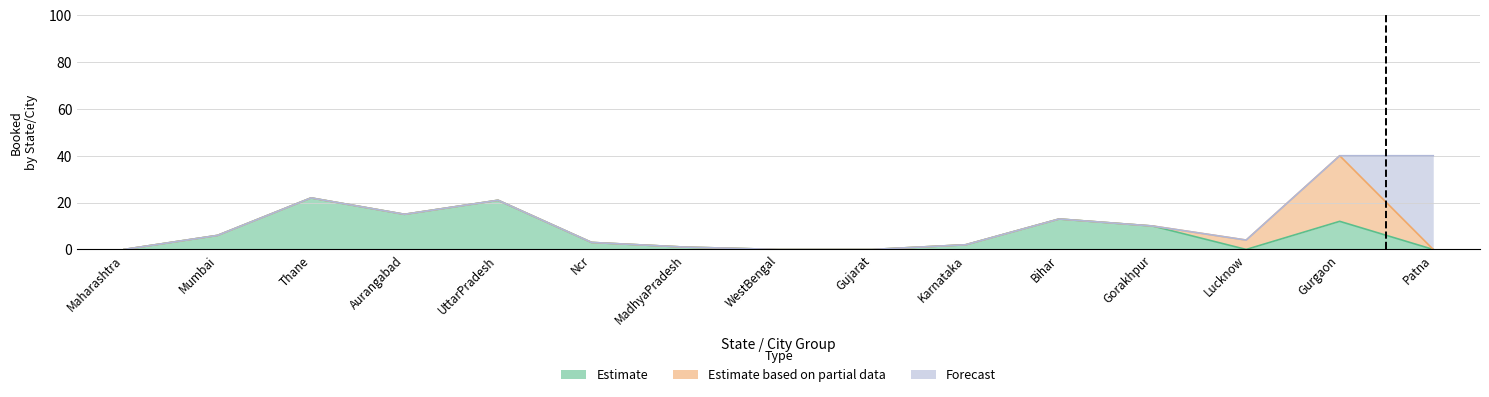

Which series ends up on top after the final intersection of Estimate based on partial data and Estimate?

Estimate based on partial data